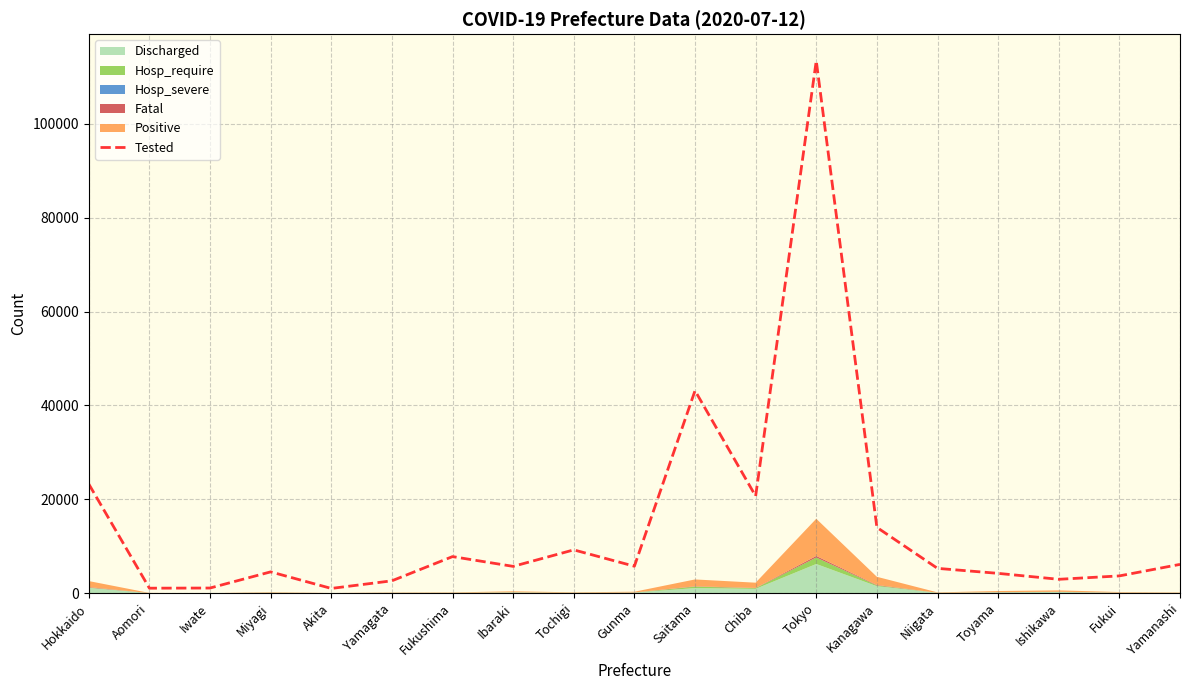

At which label does the data first exceed 5714?

Hokkaido